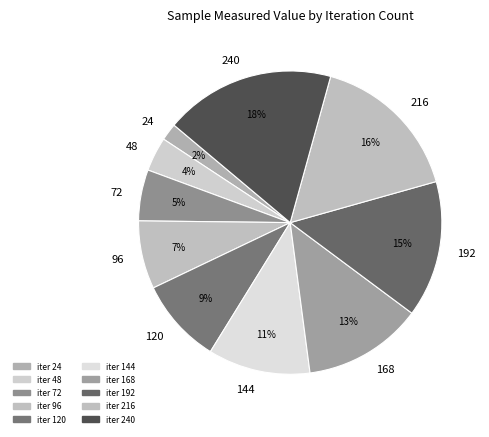

What is the smallest slice in the pie chart?

24